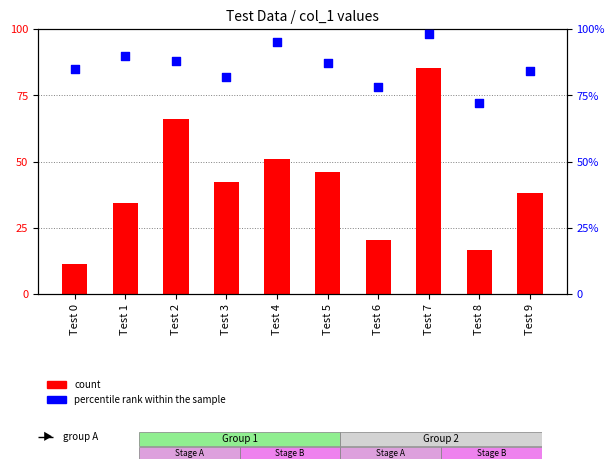

What are all the series names shown in the legend?

count, percentile rank within the sample